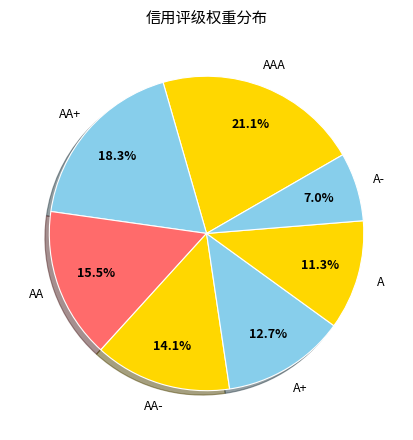

Which has a higher value, A- or AA+?

AA+